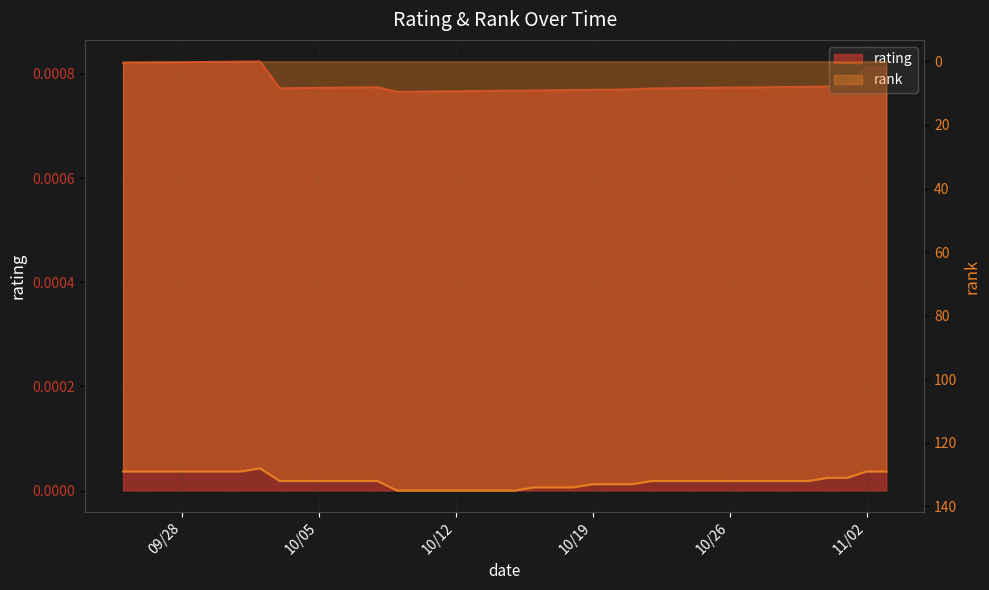

Reading left to right, transcribe all the data shown in this chart.

rating: 0.0	0.0	0.0	0.0	0.0	0.0	0.0	0.0	0.0	0.0	0.0	0.0	0.0	0.0	0.0	0.0	0.0	0.0	0.0	0.0	0.0	0.0	0.0	0.0	0.0	0.0	0.0	0.0	0.0	0.0	0.0	0.0	0.0	0.0	0.0	0.0	0.0	0.0	0.0	0.0
rank: 129.0	129.0	129.0	129.0	129.0	129.0	129.0	128.0	132.0	132.0	132.0	132.0	132.0	132.0	135.0	135.0	135.0	135.0	135.0	135.0	135.0	134.0	134.0	134.0	133.0	133.0	133.0	132.0	132.0	132.0	132.0	132.0	132.0	132.0	132.0	132.0	131.0	131.0	129.0	129.0